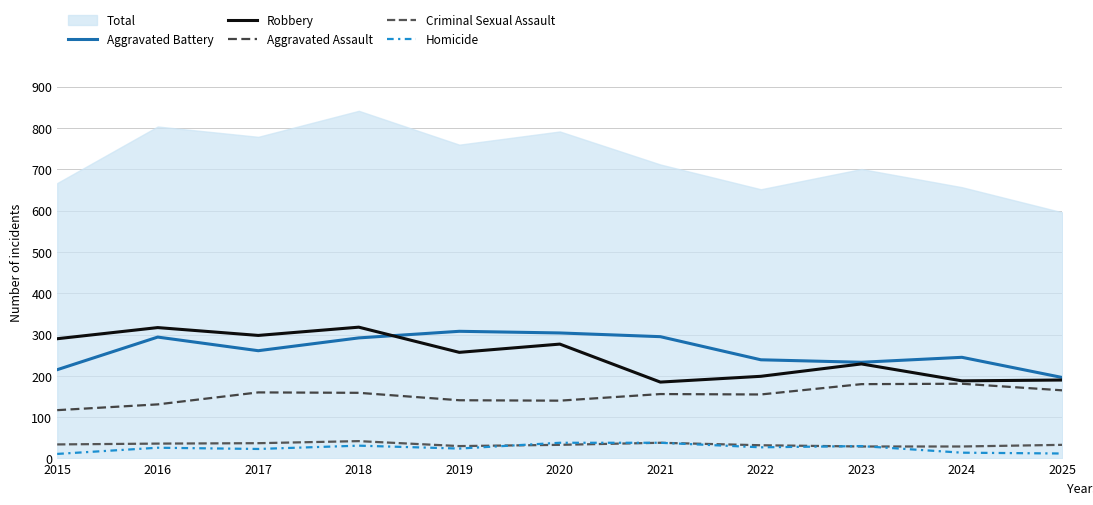

The value of Criminal Sexual Assault at 2023 is 14. True or false?

False